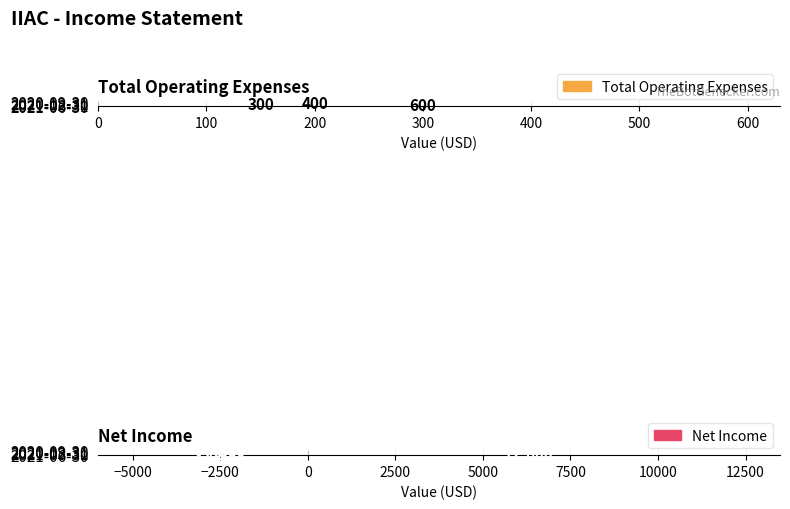

Reading left to right, list all the values displayed in this chart.

Total Operating Expenses: 600	300	400	0
Net Income: -5100	12600	-4900	0